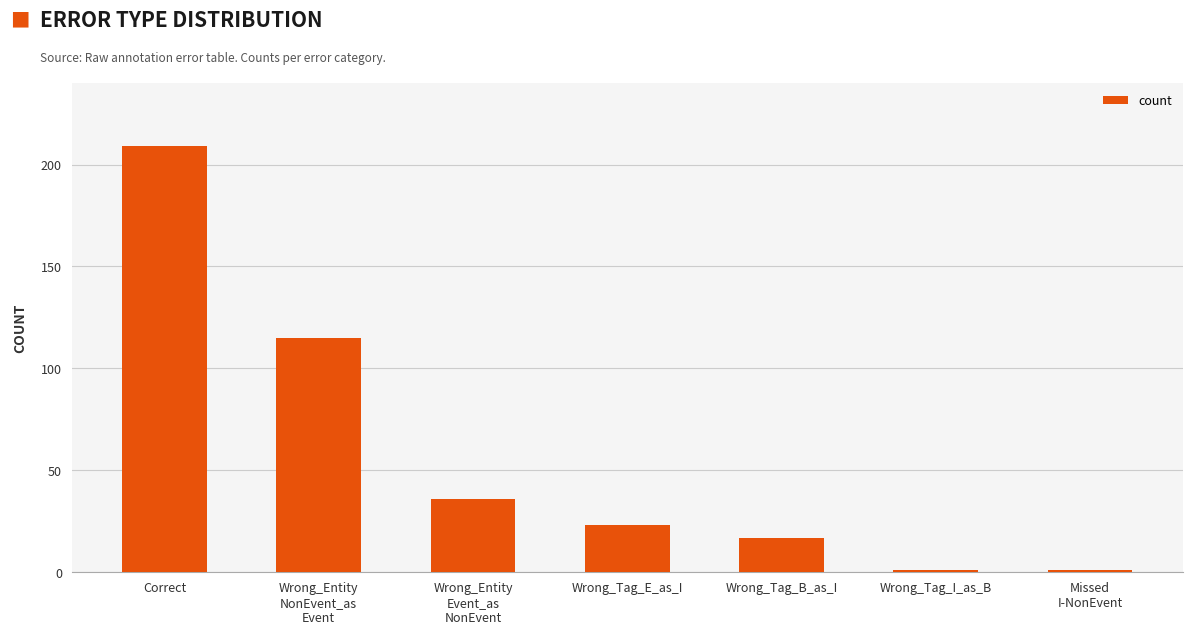

At which label is the value closest to 105?

Wrong_Entity
NonEvent_as
Event